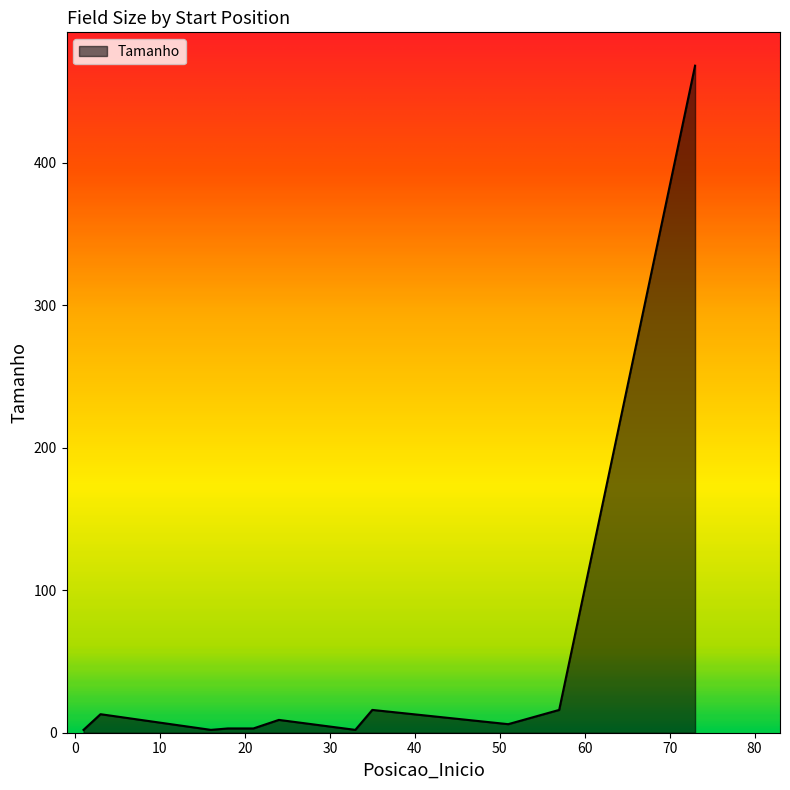

What is the maximum value shown in the chart?

468